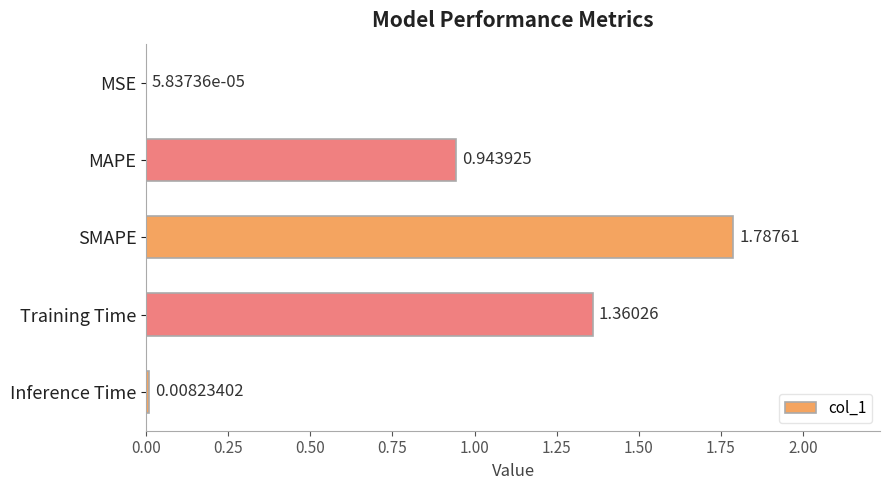

Which label corresponds to the largest value in the chart?

SMAPE